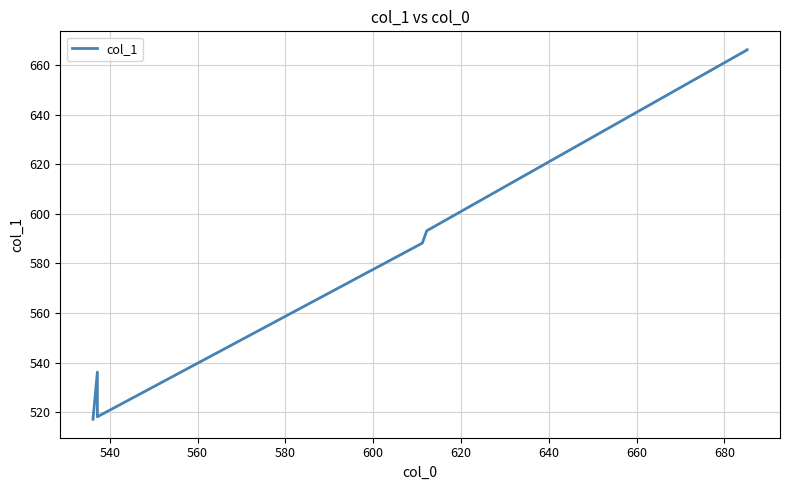

The chart shows a value of 830.2 at 600. True or false?

False